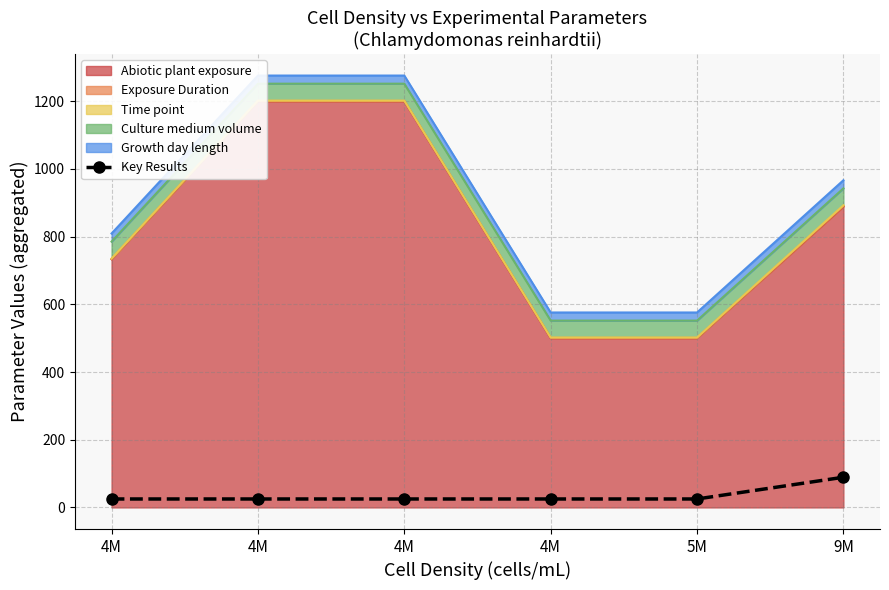

What is the maximum value shown in the chart?

89.2